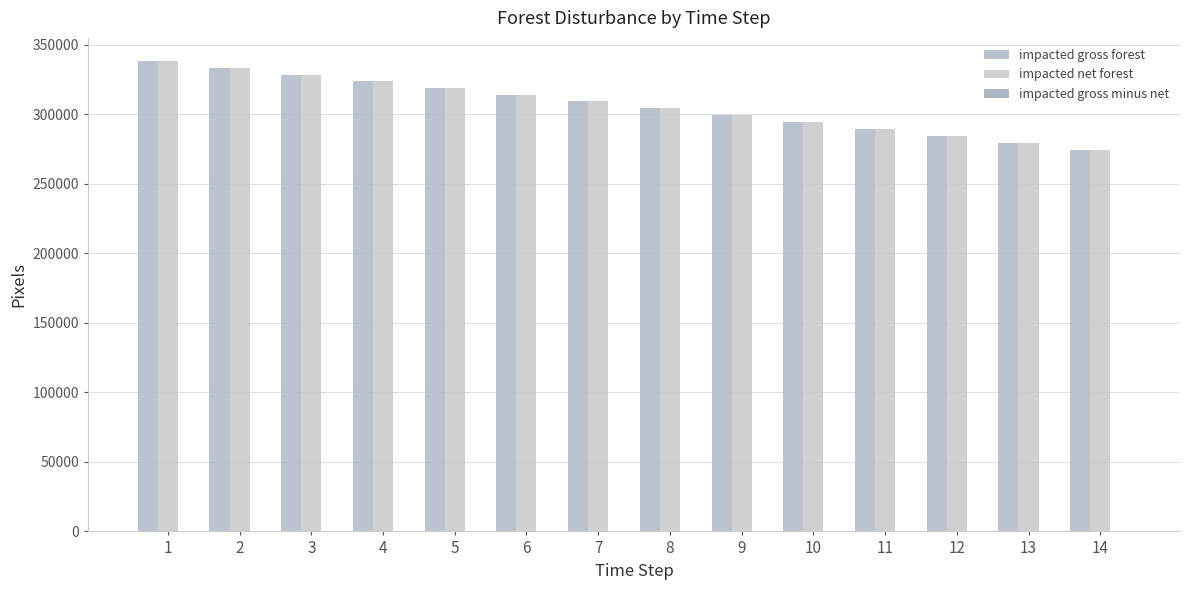

Which label corresponds to the smallest value in the chart?

14